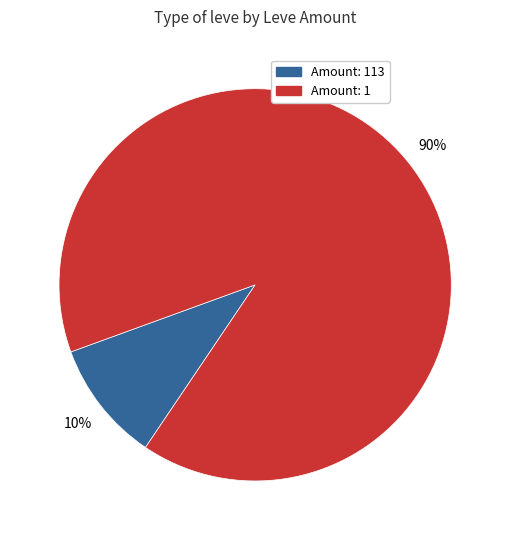

Is there a majority slice in this chart?

Yes